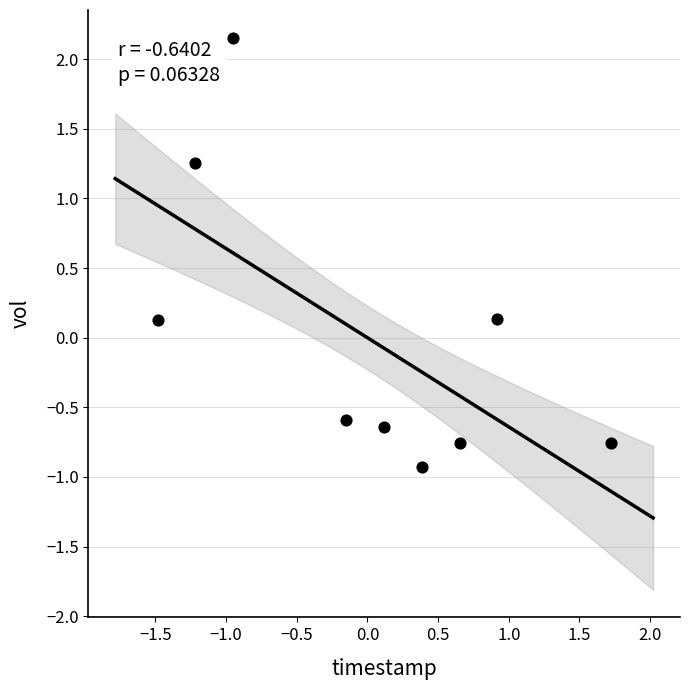

What is the range of Y values (max minus min)?

3.1